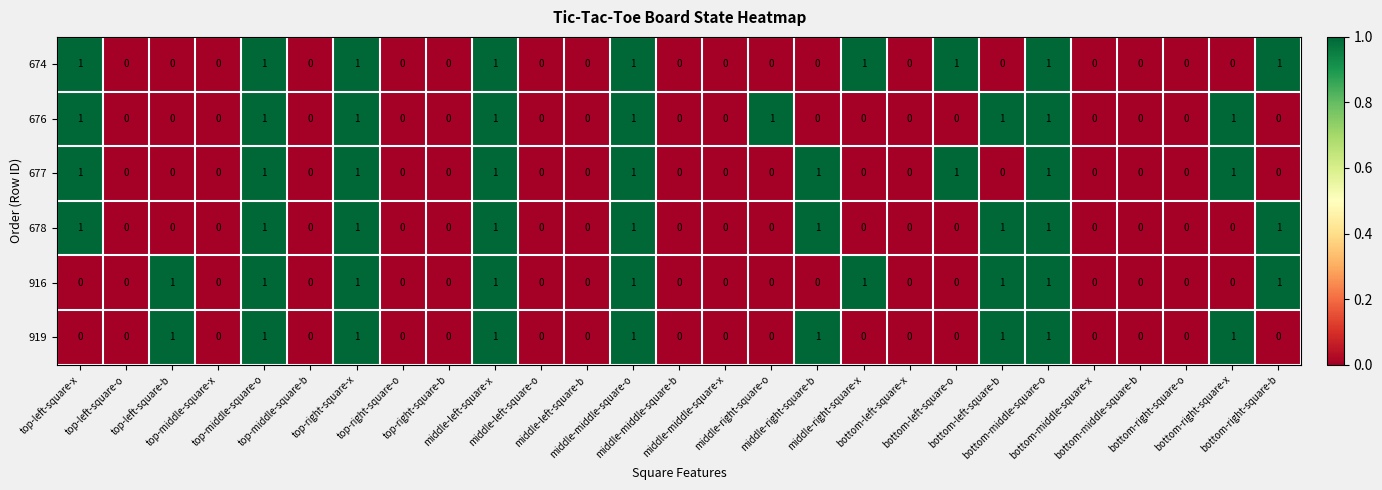

What is the maximum value shown in the chart?

1